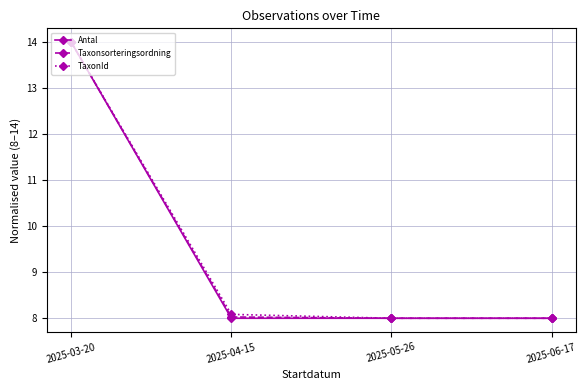

How many data points does each series have?

4